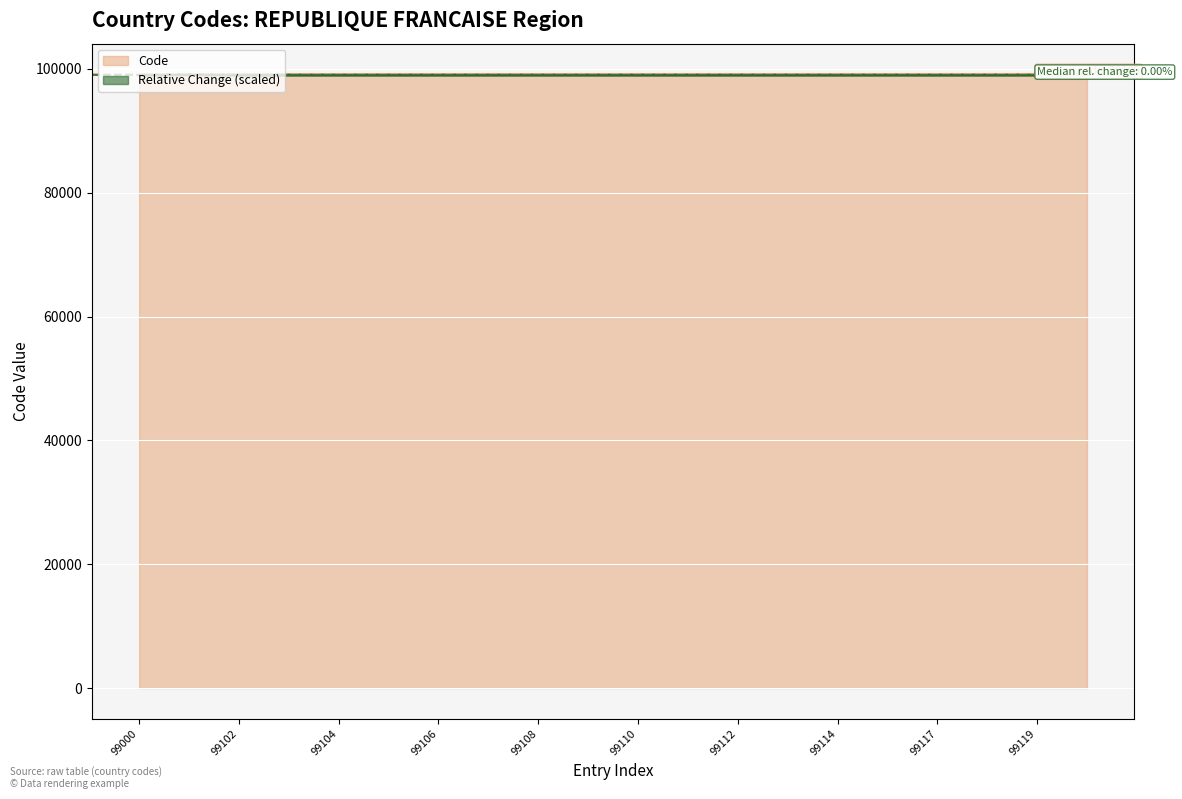

What is the sum of the values at 99118 and 99109?

198227